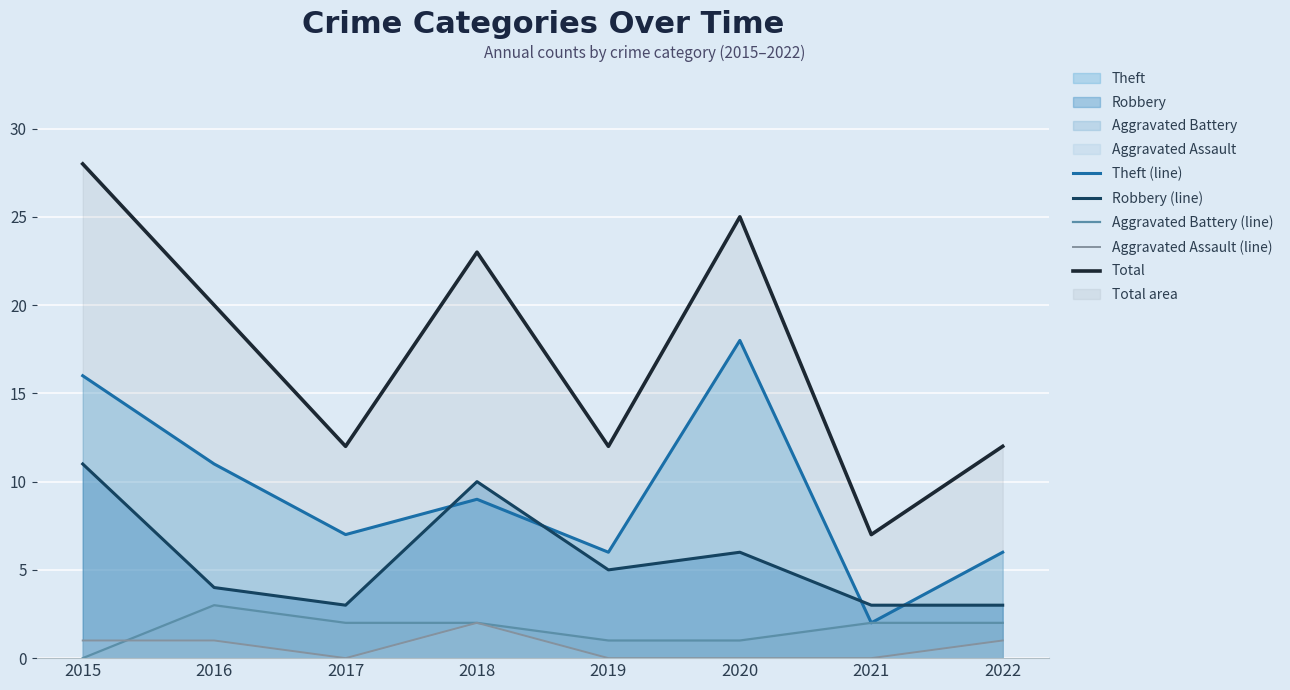

Reading left to right, list all the values displayed in this chart.

Theft (line): 2015=16	2016=11	2017=7	2018=9	2019=6	2020=18	2021=2	2022=6
Robbery (line): 2015=11	2016=4	2017=3	2018=10	2019=5	2020=6	2021=3	2022=3
Aggravated Battery (line): 2015=0	2016=3	2017=2	2018=2	2019=1	2020=1	2021=2	2022=2
Aggravated Assault (line): 2015=1	2016=1	2017=0	2018=2	2019=0	2020=0	2021=0	2022=1
Total: 2015=28	2016=20	2017=12	2018=23	2019=12	2020=25	2021=7	2022=12